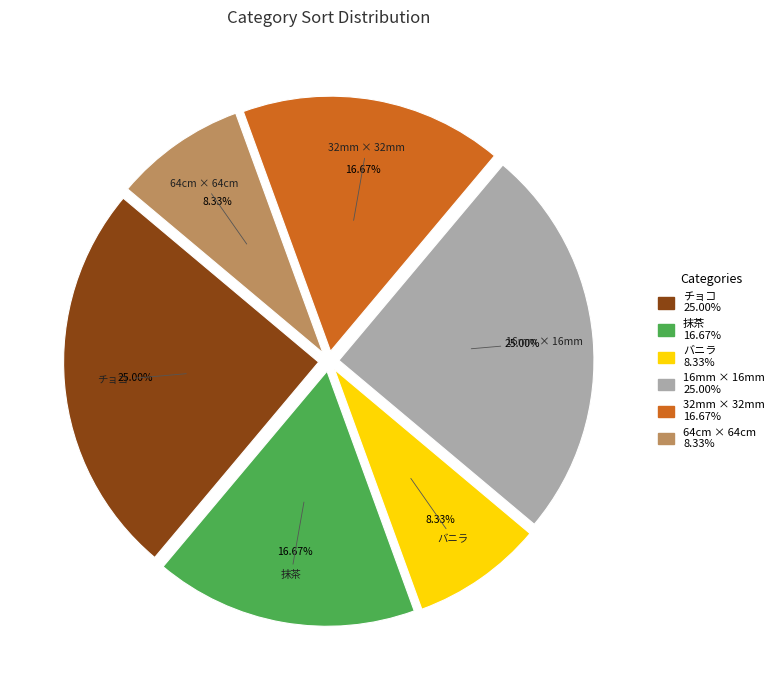

Is there any slice that represents more than half of the pie?

No